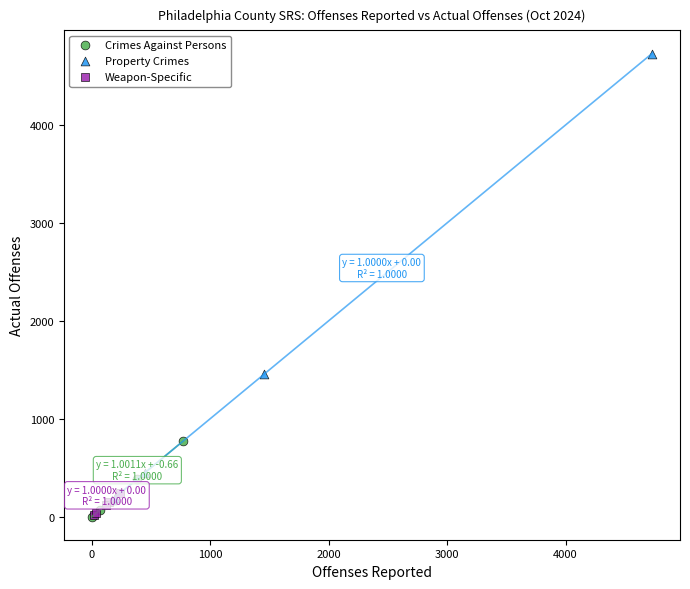

Which series has the widest spread of Y values?

Property Crimes